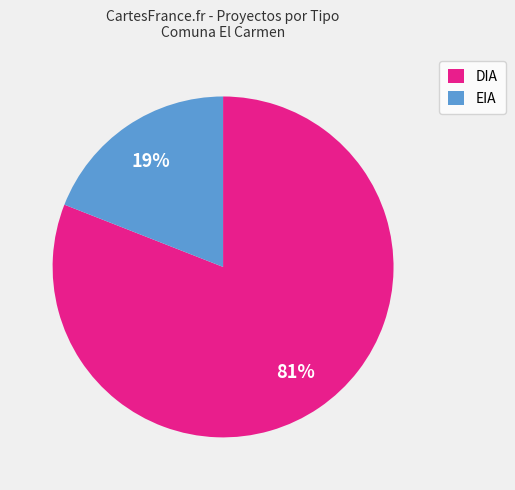

Which has a higher value, EIA or DIA?

DIA